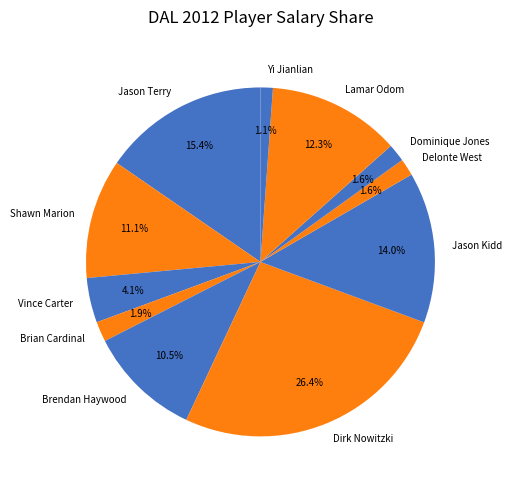

Which slice is the largest?

Dirk Nowitzki